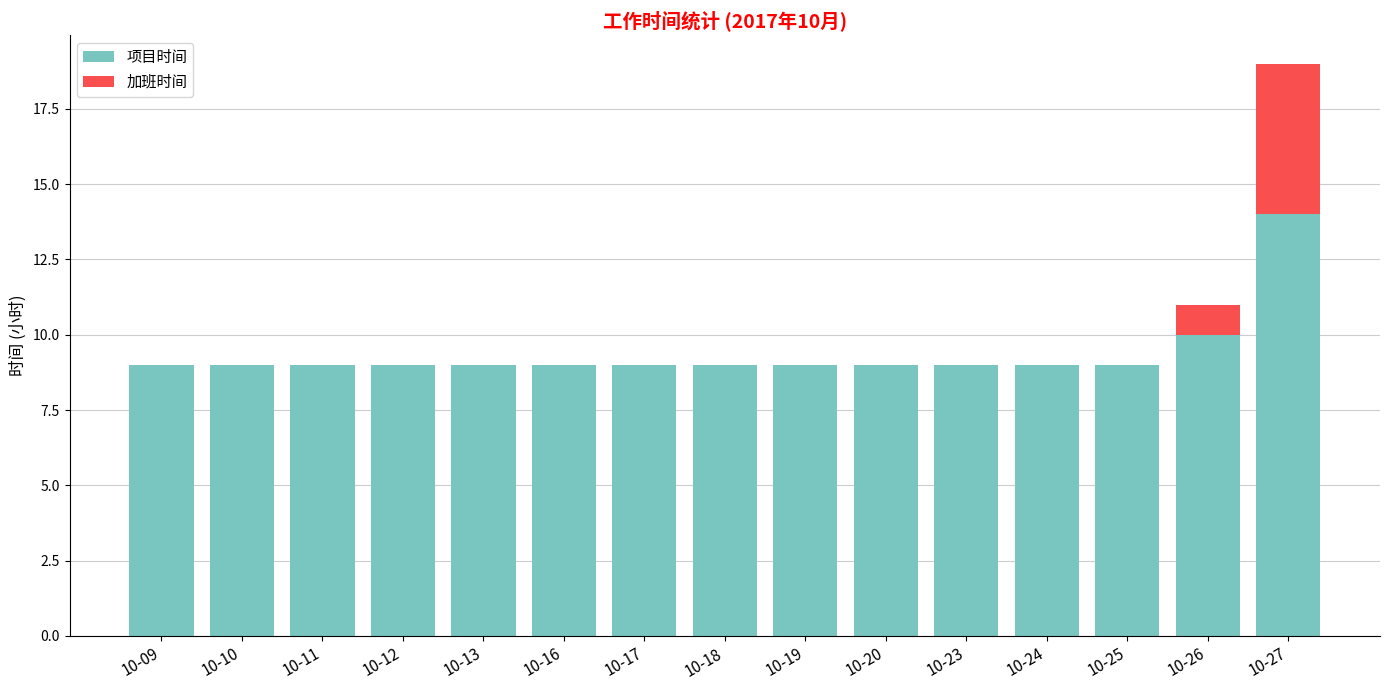

The value of 项目时间 at 10-10 is 5. True or false?

False